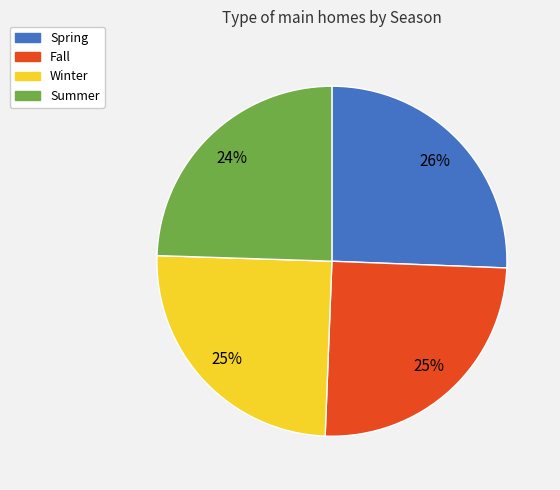

Is there a majority slice in this chart?

No